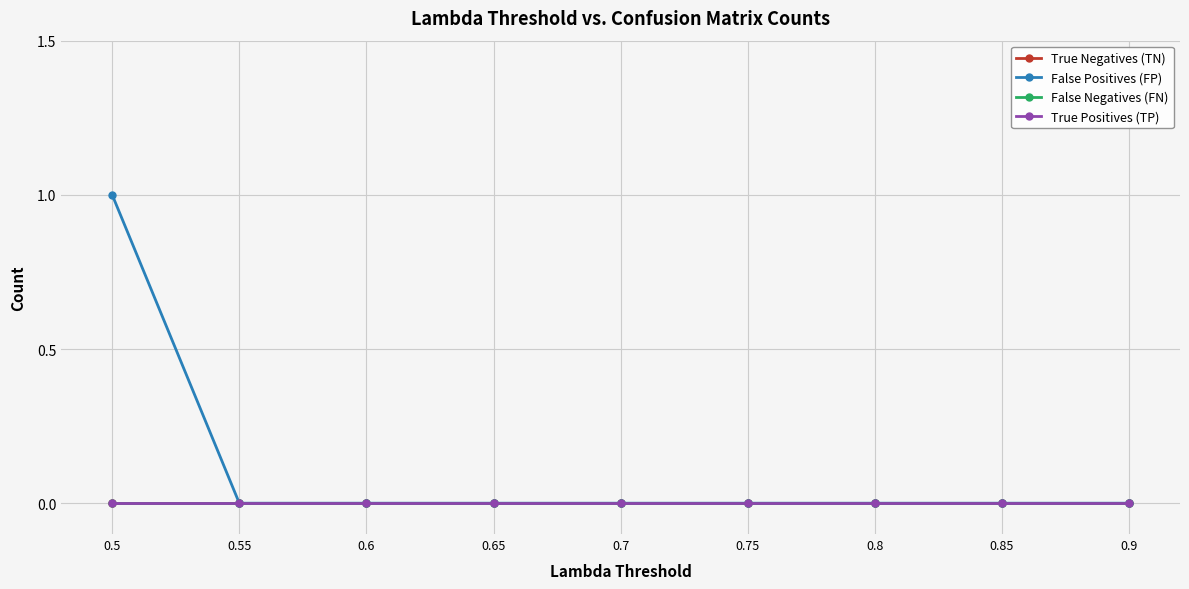

What is the label of the 2nd point from the right?

0.85